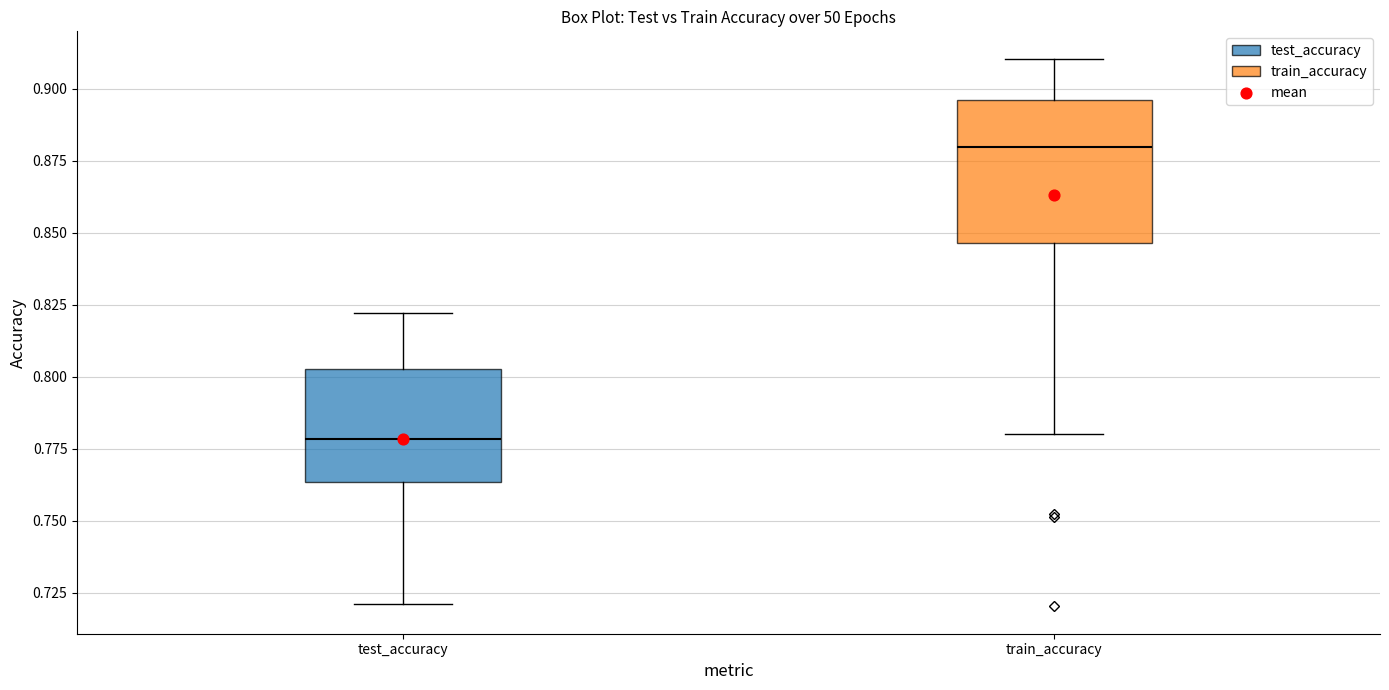

Reading left to right, transcribe this box plot: for each box, give where its median line is, the range the box spans, and where its two whiskers end, as read against the y-axis. The values are not printed on the chart, so give them approximately, as read against the axis.

test_accuracy: median 0.780, box 0.765 to 0.805, whiskers 0.720 to 0.820
train_accuracy: median 0.880, box 0.845 to 0.895, whiskers 0.780 to 0.910